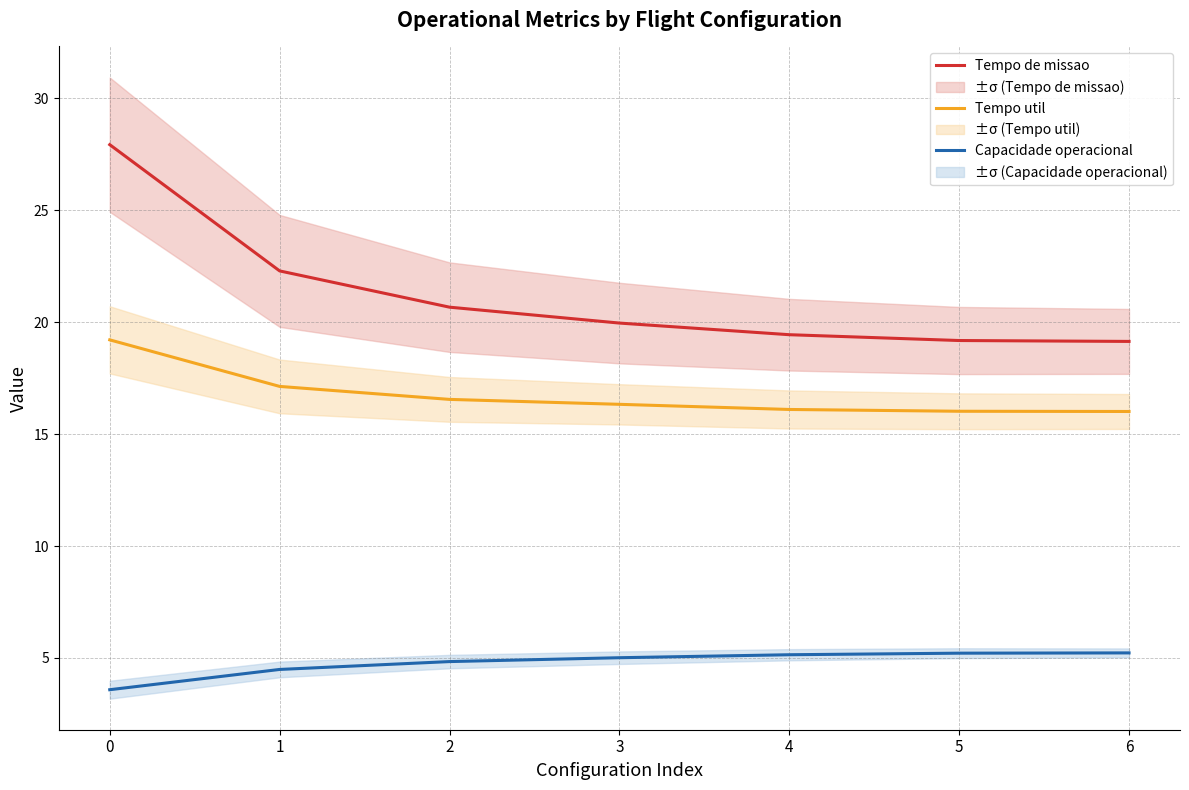

List the series in order of their peak value, lowest first.

Capacidade operacional, Tempo util, Tempo de missao